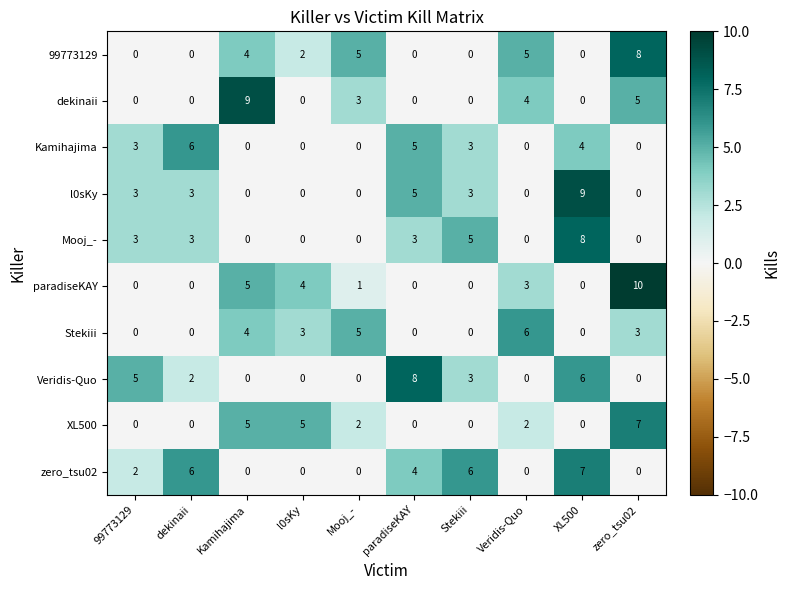

How many series are shown in this chart?

10